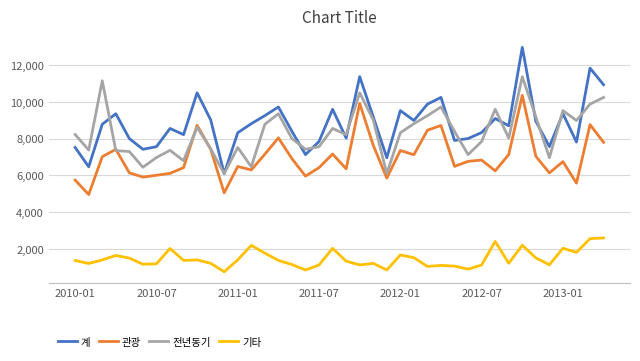

Which series has the largest range (max minus min)?

계